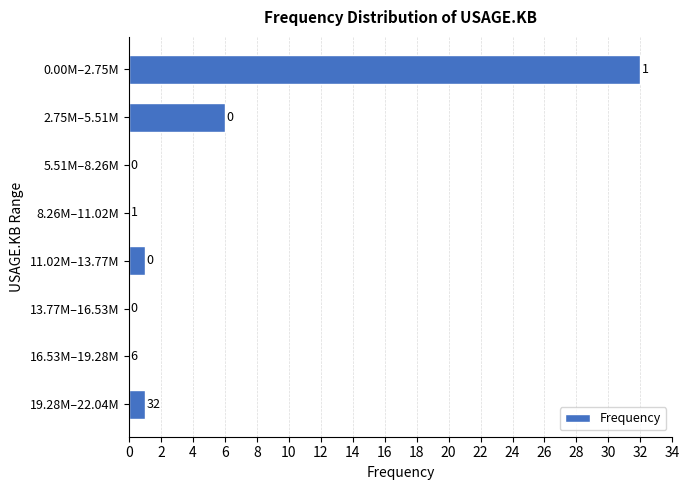

Reading bottom to top, what are all the values shown in this chart?

19.28M–22.04M=1	16.53M–19.28M=0	13.77M–16.53M=0	11.02M–13.77M=1	8.26M–11.02M=0	5.51M–8.26M=0	2.75M–5.51M=6	0.00M–2.75M=32